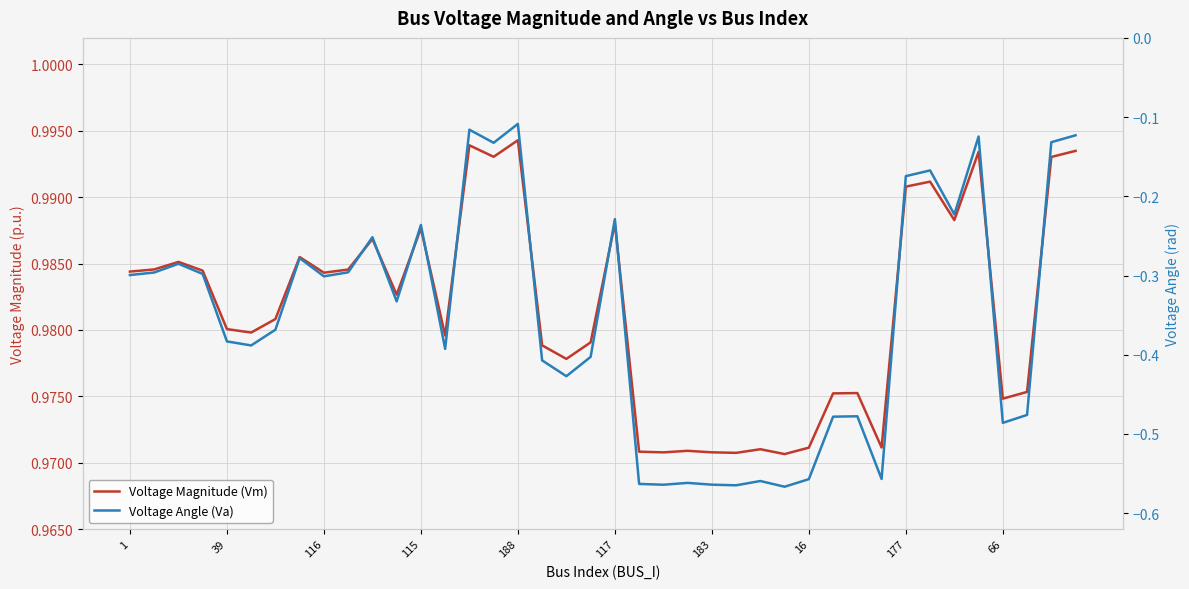

True or false: Voltage Angle (Va) and Voltage Magnitude (Vm) cross at least once.

False